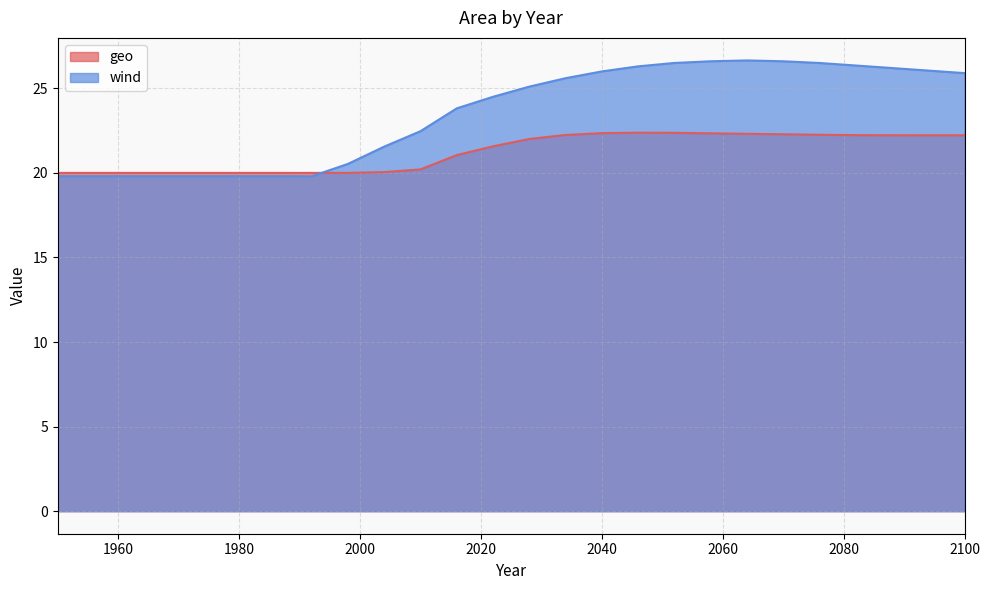

Rank the series by their average value, from lowest to highest.

geo, wind